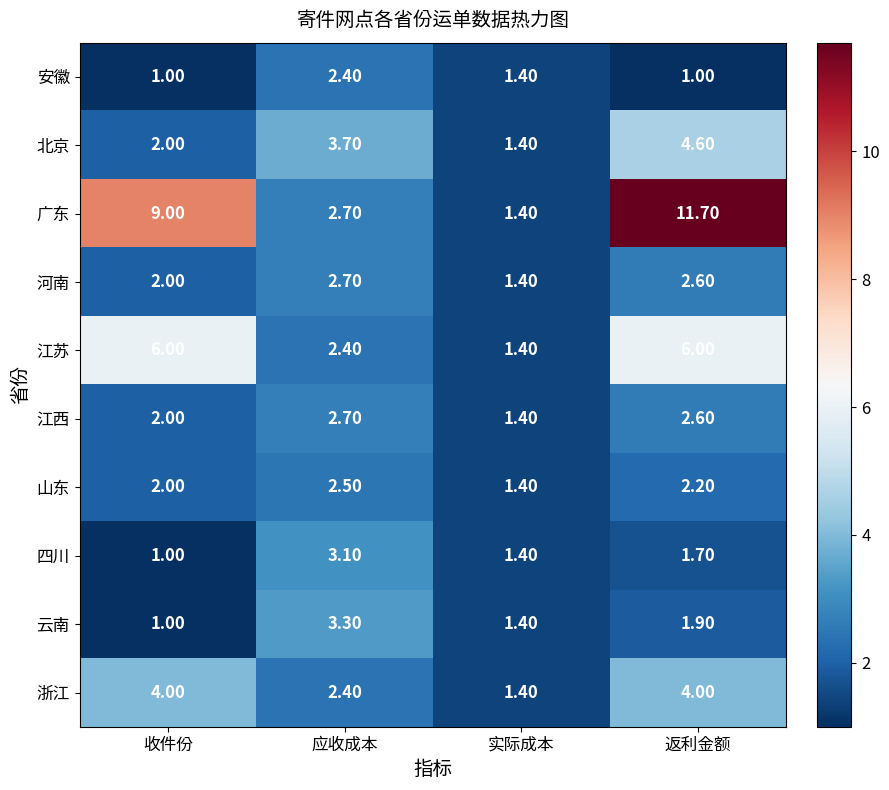

How many data points in 河南 are less than 2?

1